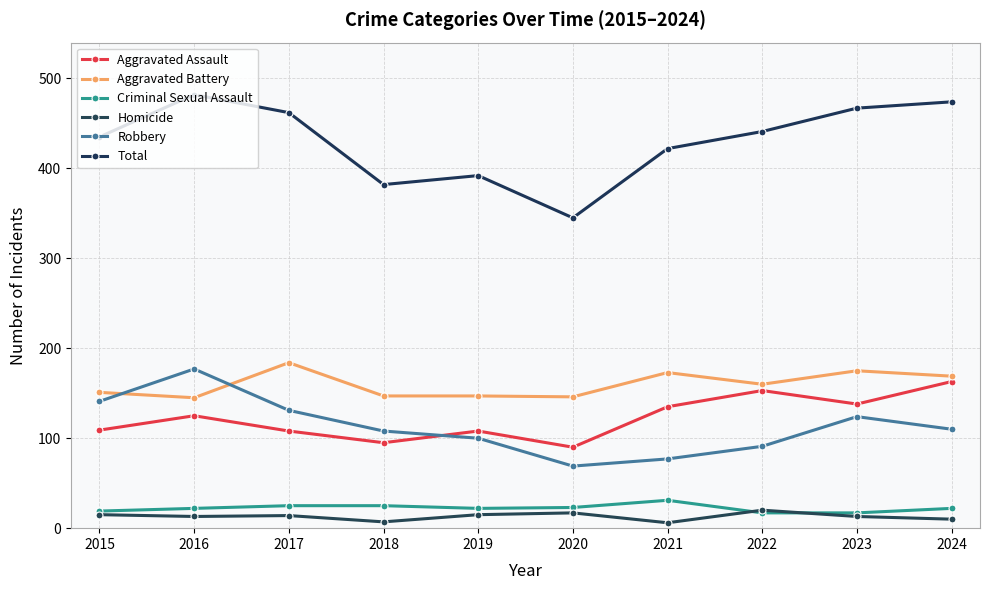

Reading left to right, transcribe all the data shown in this chart.

Aggravated Assault: 2015=109	2016=125	2017=108	2018=95	2019=108	2020=90	2021=135	2022=153	2023=138	2024=163
Aggravated Battery: 2015=151	2016=145	2017=184	2018=147	2019=147	2020=146	2021=173	2022=160	2023=175	2024=169
Criminal Sexual Assault: 2015=19	2016=22	2017=25	2018=25	2019=22	2020=23	2021=31	2022=17	2023=17	2024=22
Homicide: 2015=15	2016=13	2017=14	2018=7	2019=15	2020=17	2021=6	2022=20	2023=13	2024=10
Robbery: 2015=141	2016=177	2017=131	2018=108	2019=100	2020=69	2021=77	2022=91	2023=124	2024=110
Total: 2015=435	2016=482	2017=462	2018=382	2019=392	2020=345	2021=422	2022=441	2023=467	2024=474